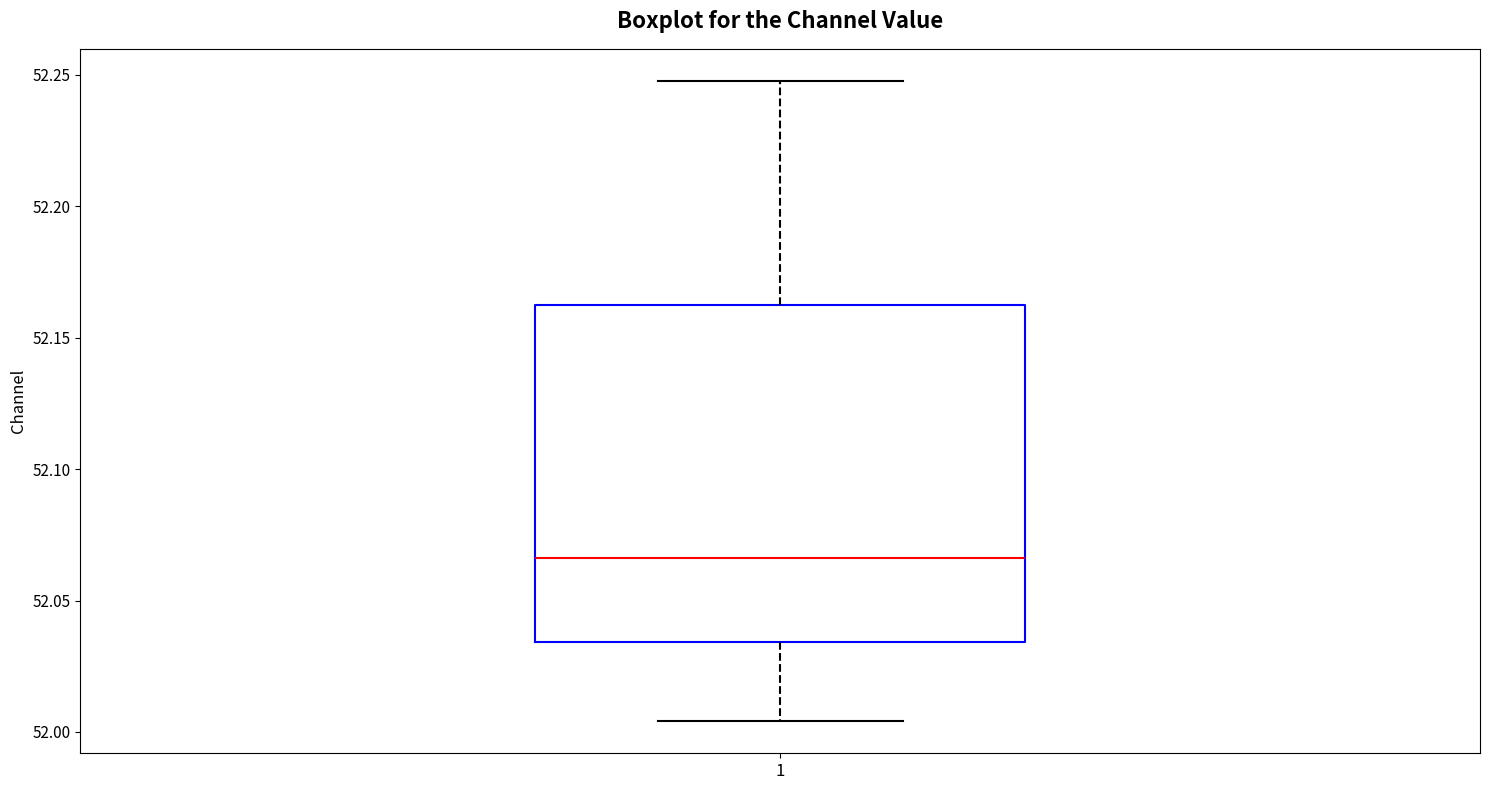

Transcribe this box plot: give where the median line is, the range the box spans, and where the two whiskers end, as read against the y-axis. The values are not printed on the chart, so give them approximately, as read against the axis.

median 52.065, box 52.035 to 52.165, whiskers 52.005 to 52.250